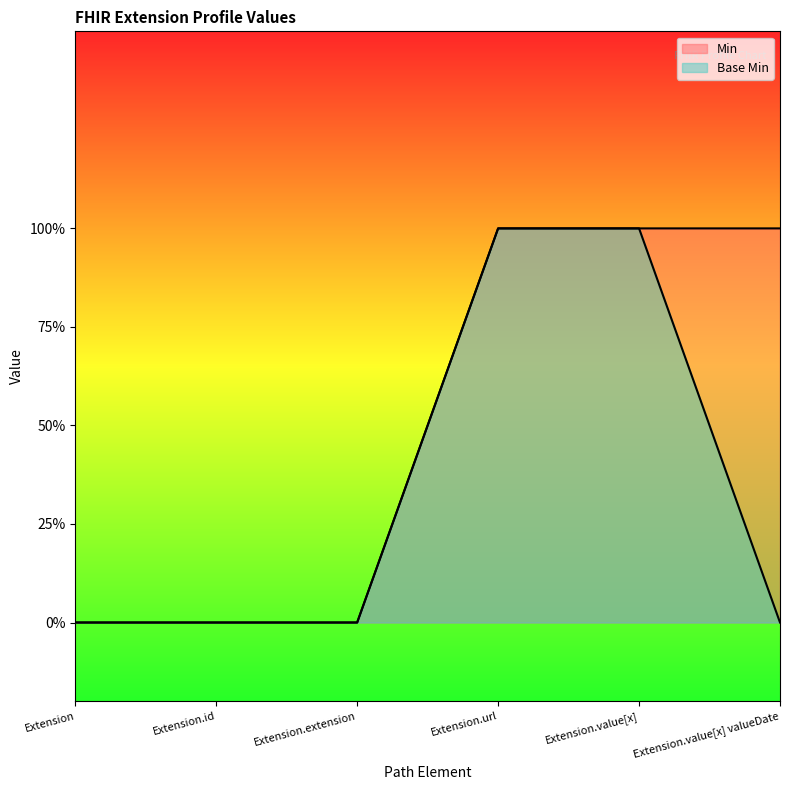

How many Min values are between 0 and 1?

6